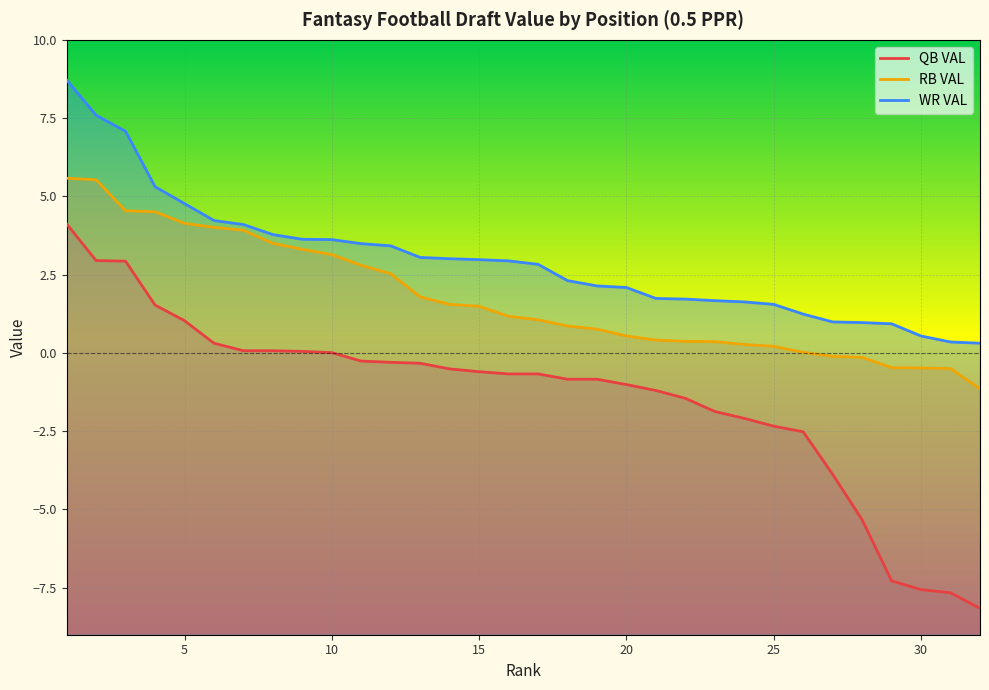

What is the sum of the RB VAL values at 9 and 29?

2.7